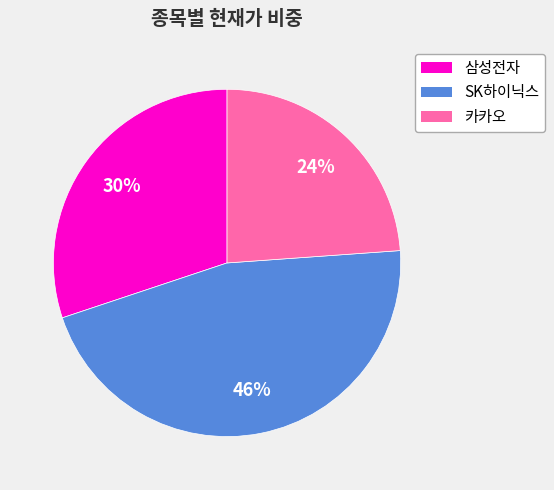

Which category has the smallest portion of the pie?

카카오